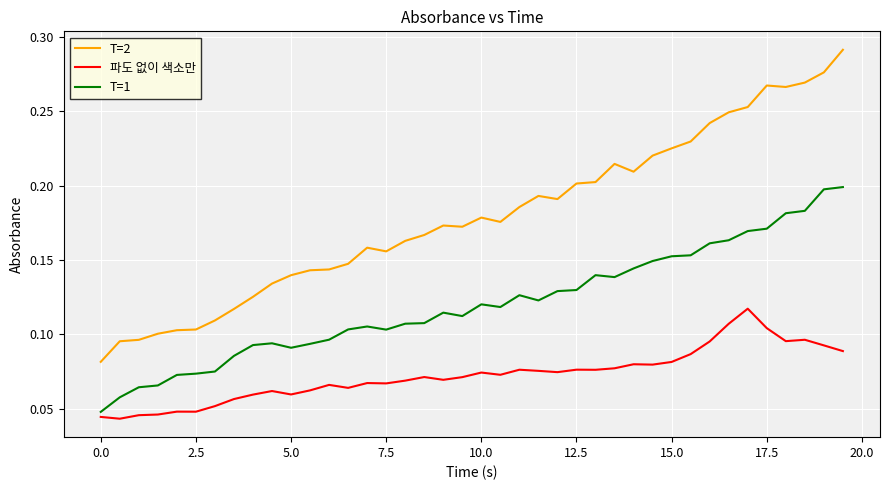

Rank the series by their average value, from highest to lowest.

T=2, T=1, 파도 없이 색소만